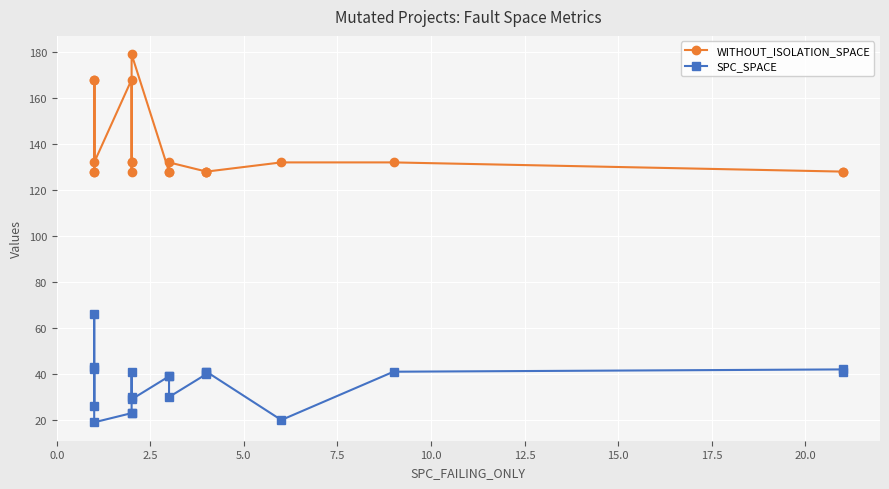

How many lines are shown in the chart?

2